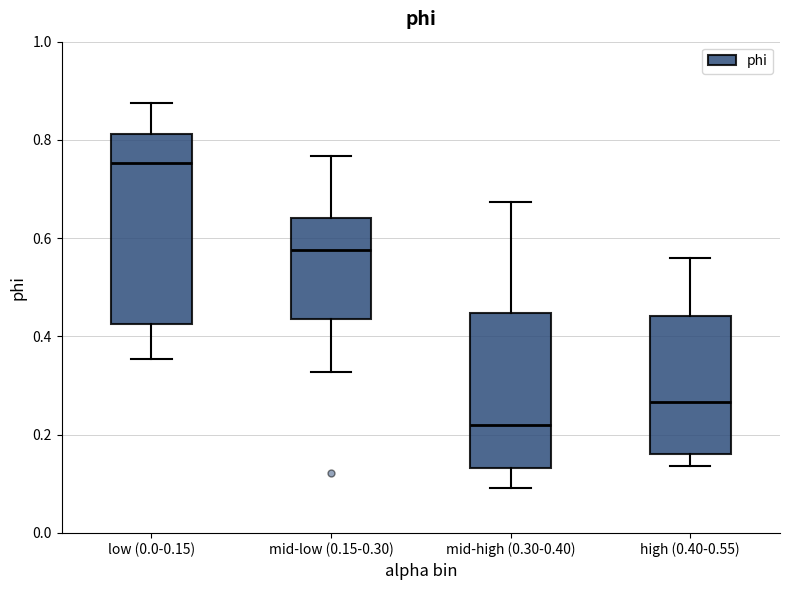

Where is the upper edge of the box for high (0.40-0.55) on the y-axis? The values are not printed on the chart, so give them approximately, as read against the axis.

0.44